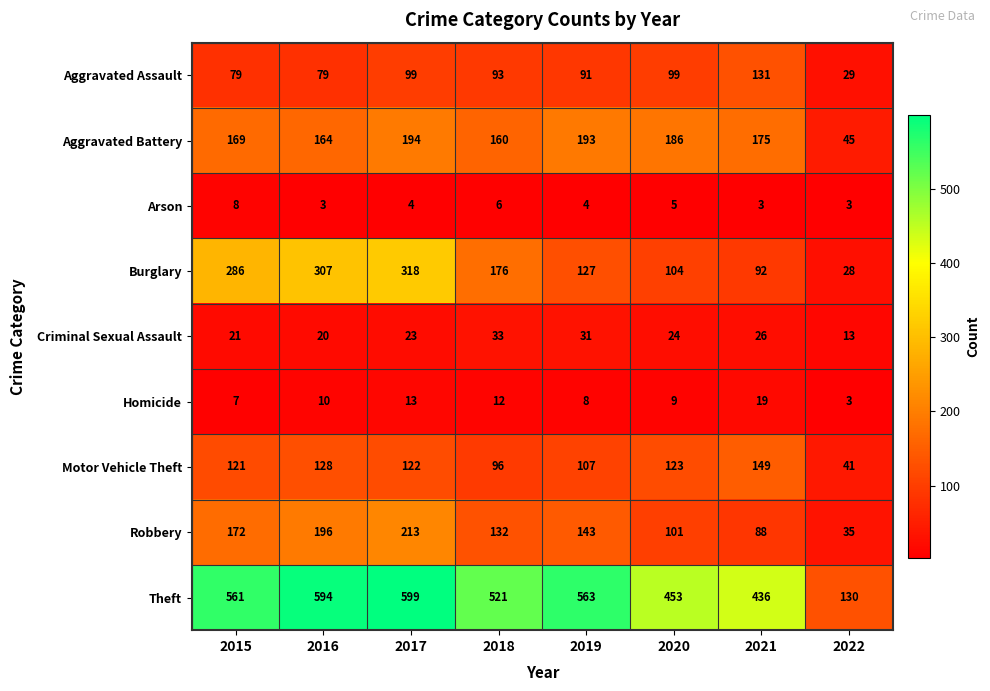

What is the minimum value for Burglary?

28